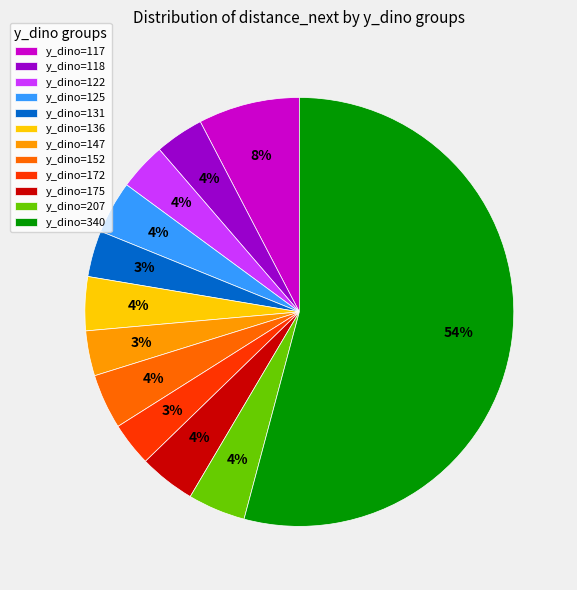

True or false: y_dino=340 accounts for 54% of the total.

True